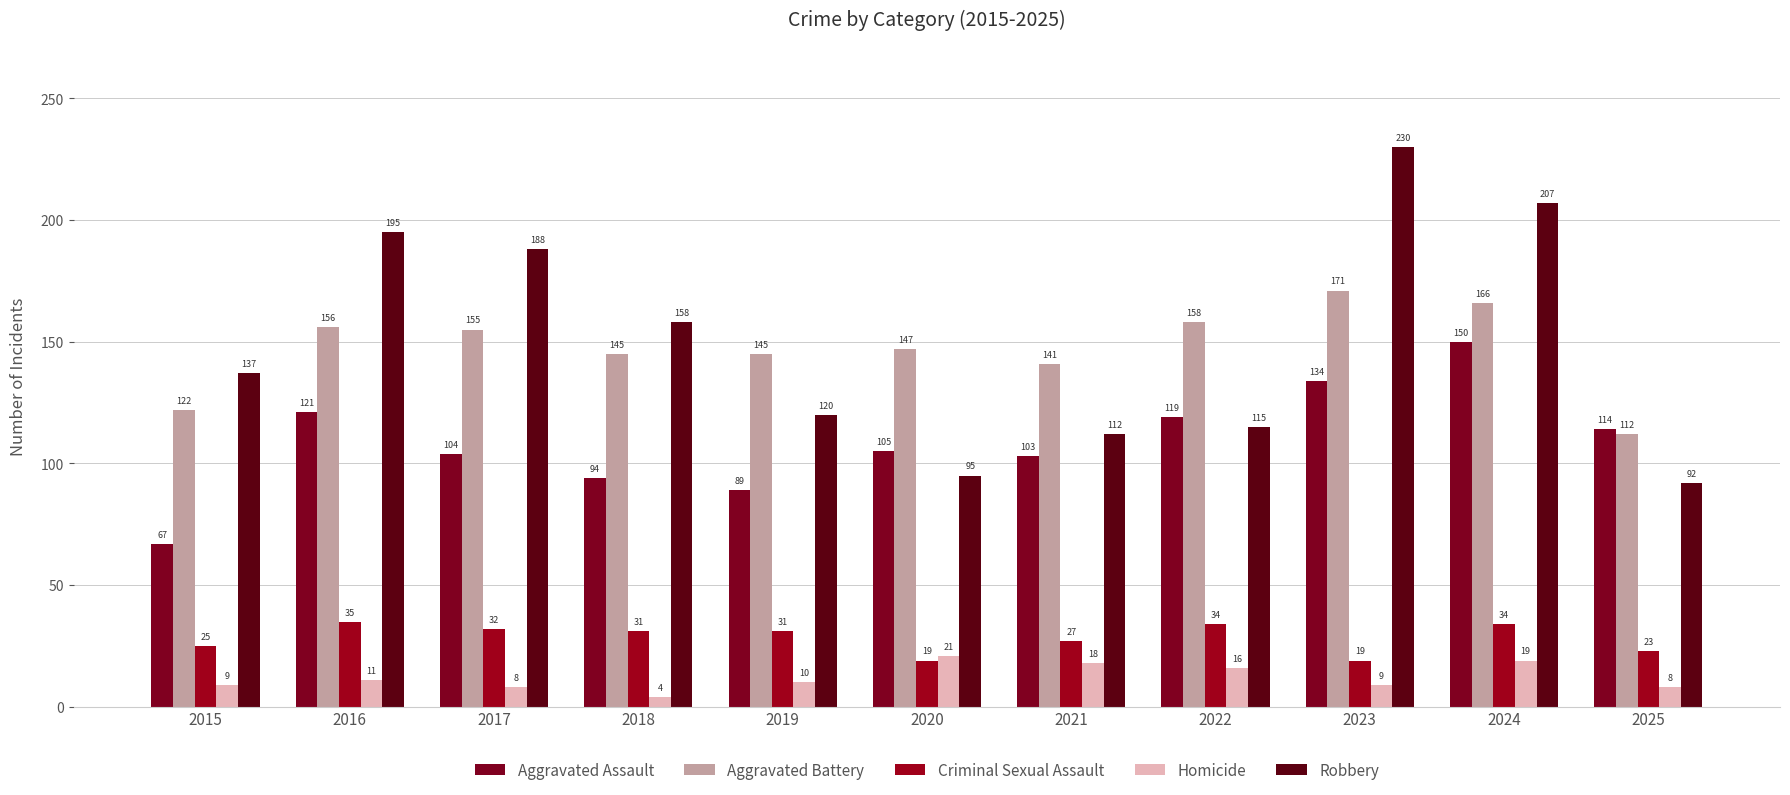

At which label does Aggravated Assault first exceed 105?

2016